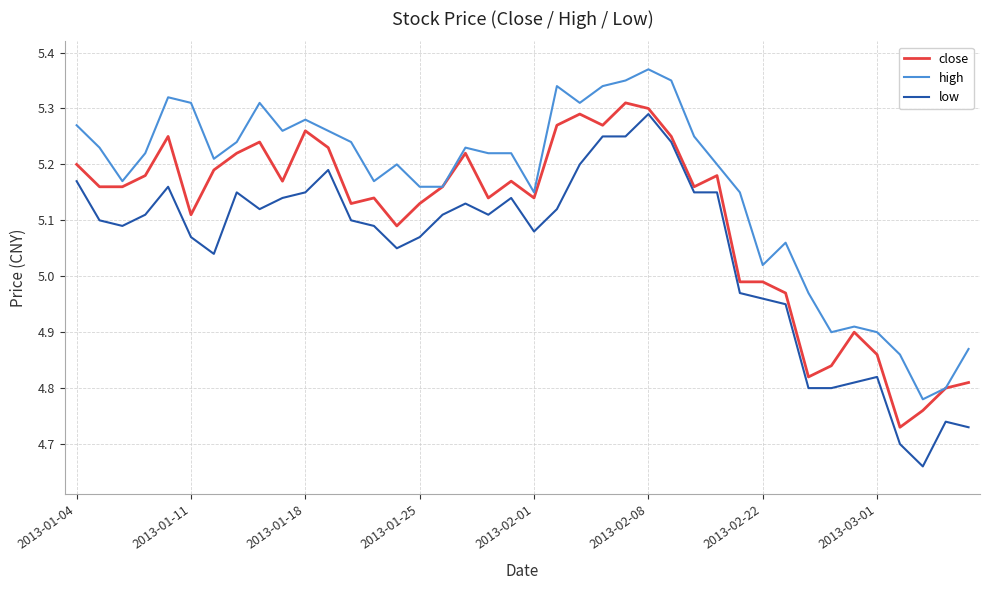

Which series has the largest total across all categories?

high